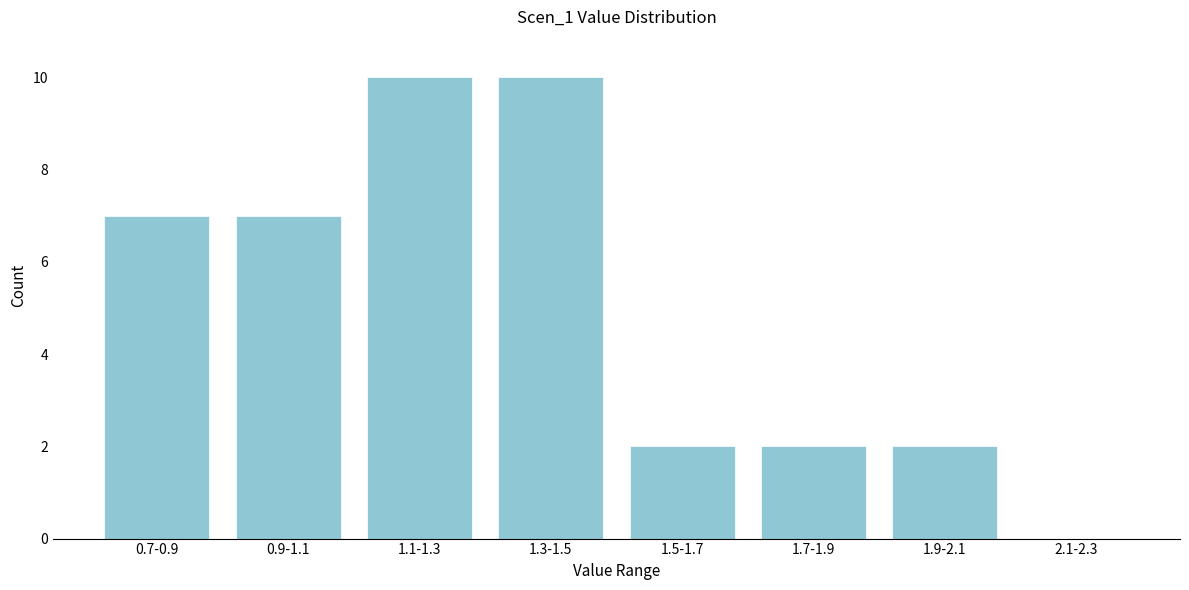

Reading left to right, extract all data points from this chart.

0.7-0.9=7	0.9-1.1=7	1.1-1.3=10	1.3-1.5=10	1.5-1.7=2	1.7-1.9=2	1.9-2.1=2	2.1-2.3=0